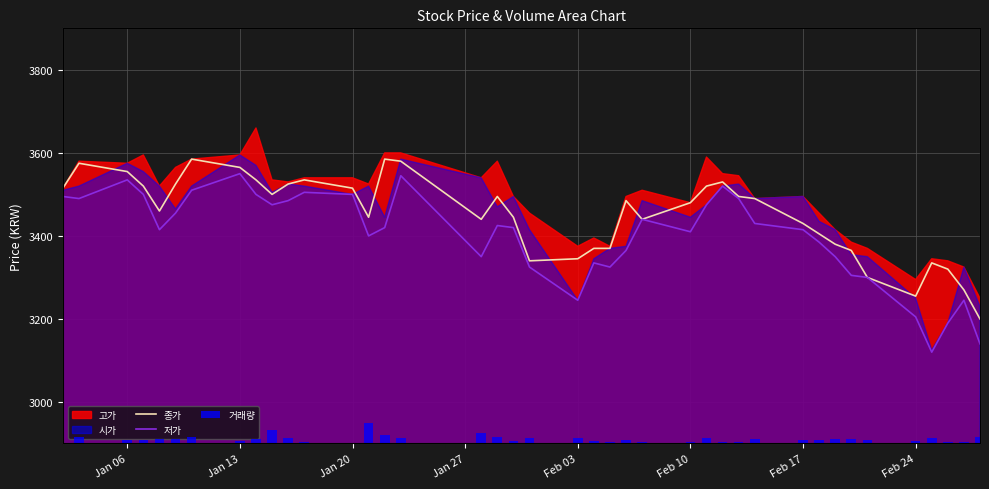

What is the average value of the 저가 series?

3400